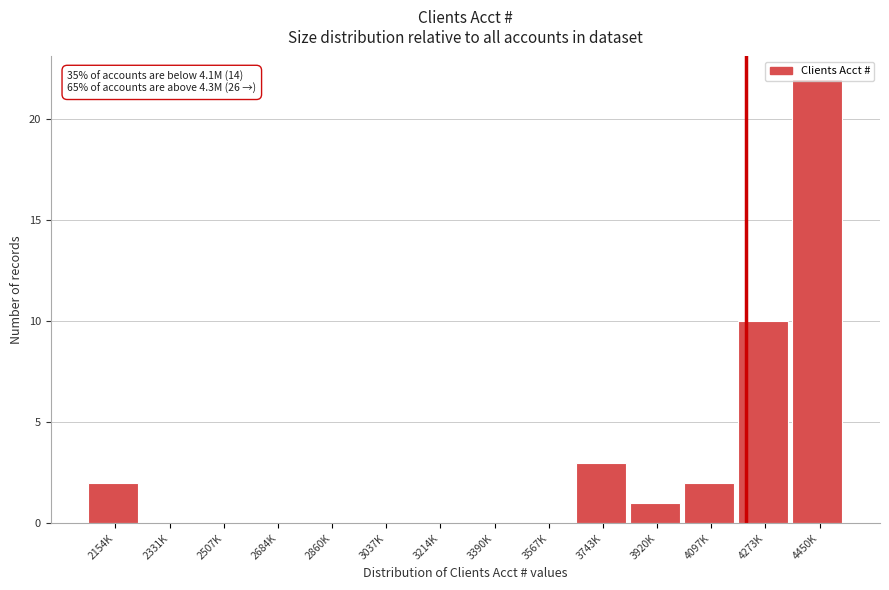

Where is the data nearest to the value 11?

4273K